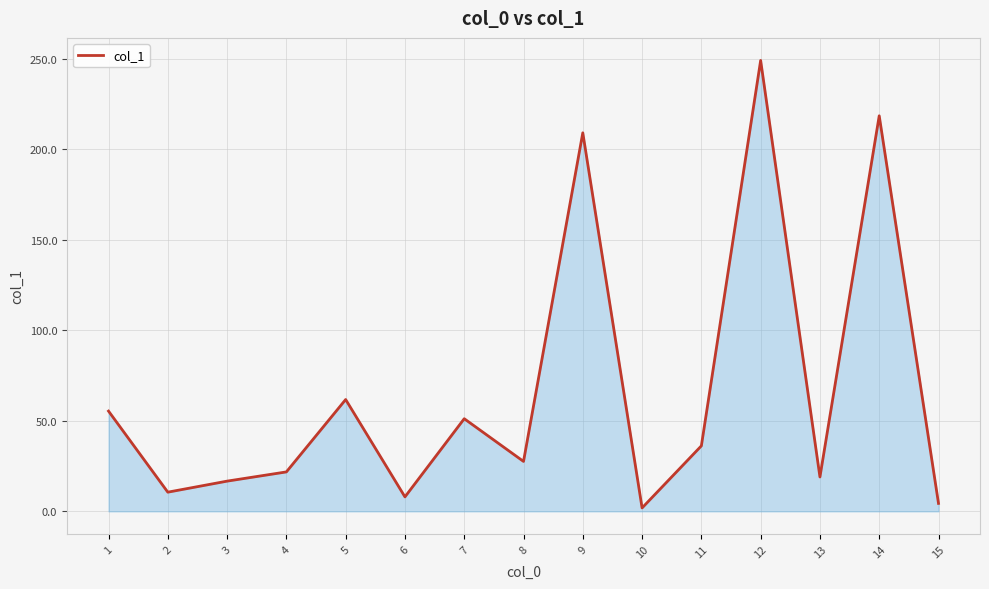

True or false: there are more than 1 points higher than both neighbors.

True